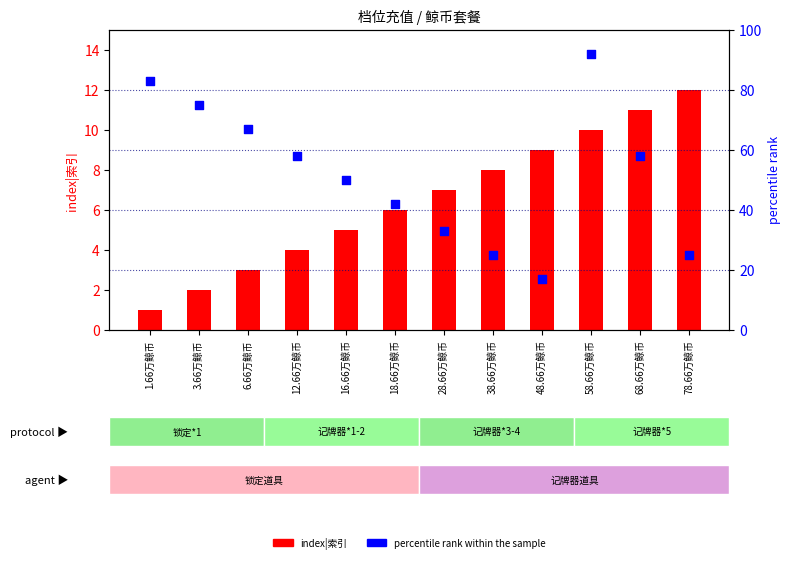

What are all the series names shown in the legend?

index|索引, percentile rank within the sample